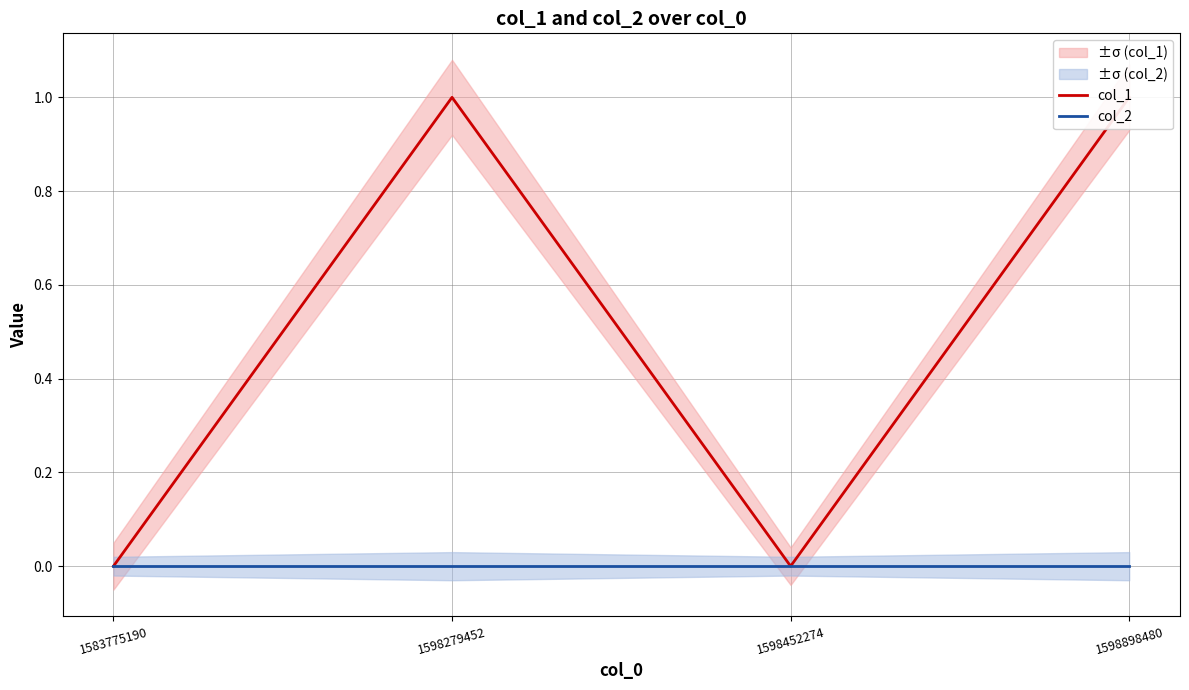

Reading right to left, transcribe all the data shown in this chart.

col_1: 1	0	1	0
col_2: 0	0	0	0